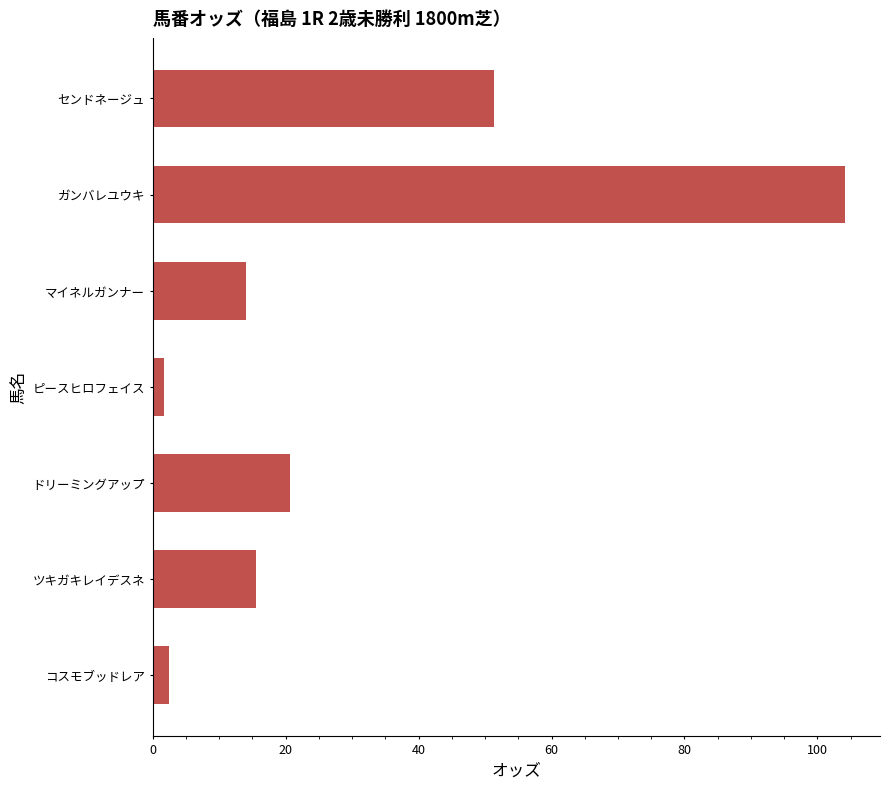

Reading bottom to top, extract all data points from this chart.

コスモブッドレア=2.4	ツキガキレイデスネ=15.6	ドリーミングアップ=20.7	ピースヒロフェイス=1.7	マイネルガンナー=14.0	ガンバレユウキ=104.2	センドネージュ=51.3